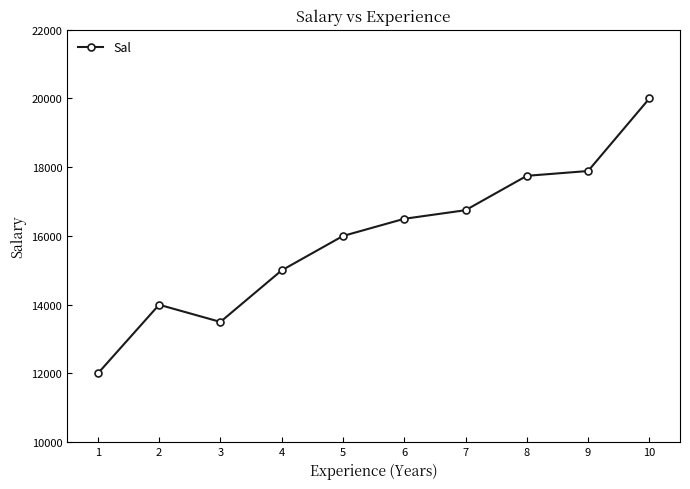

What is the value of the 1st point from the left?

12000